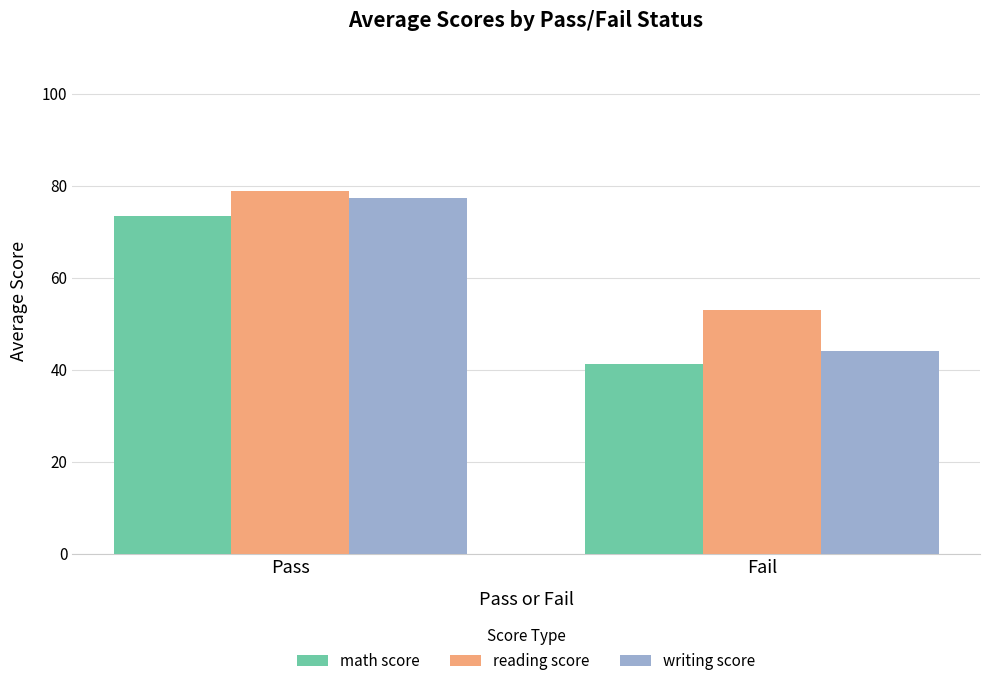

Rank the categories by math score value from highest to lowest.

Pass, Fail